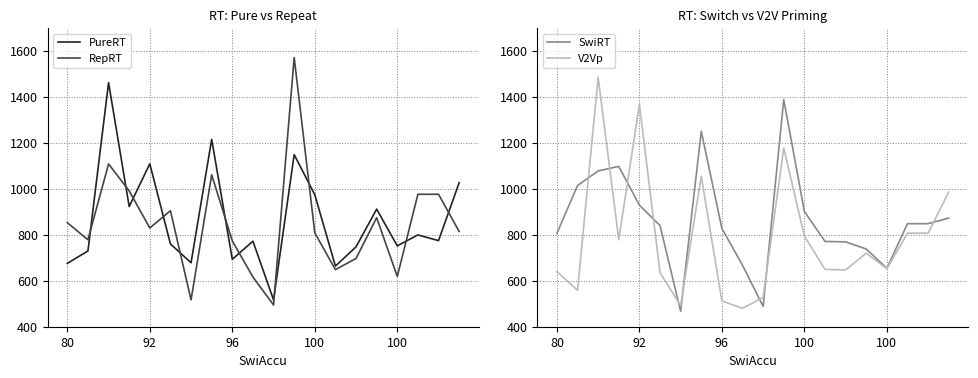

What is the label of the 17th point from the right?

100